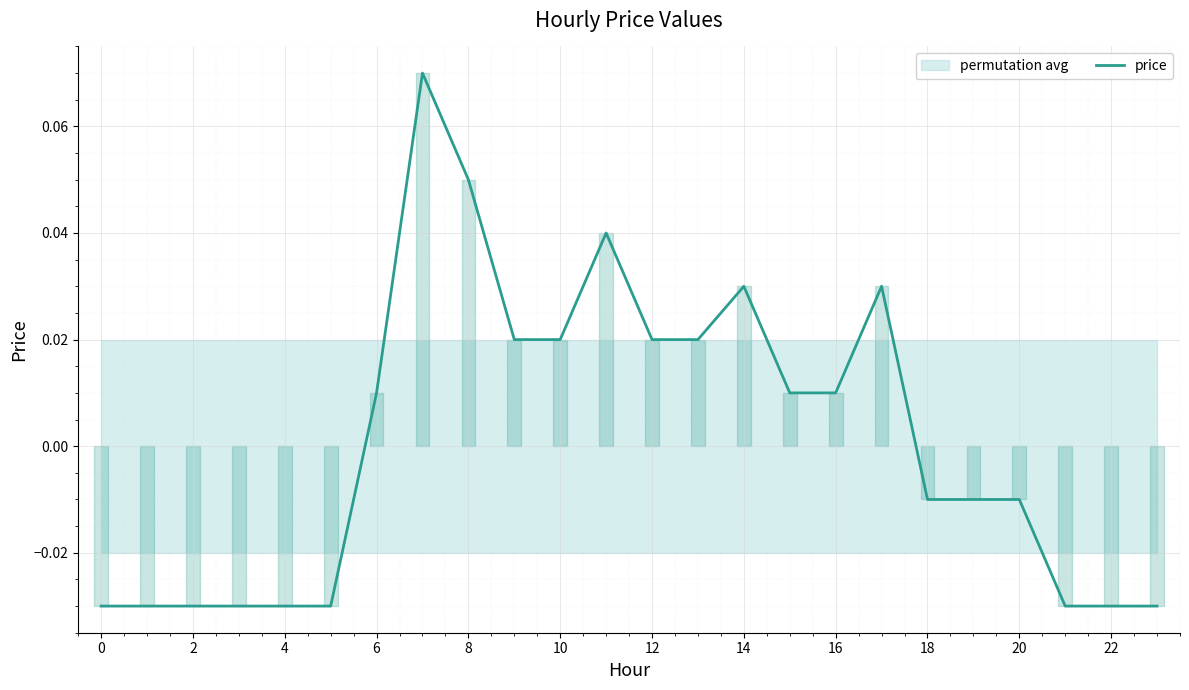

At which label does price first exceed 0?

6